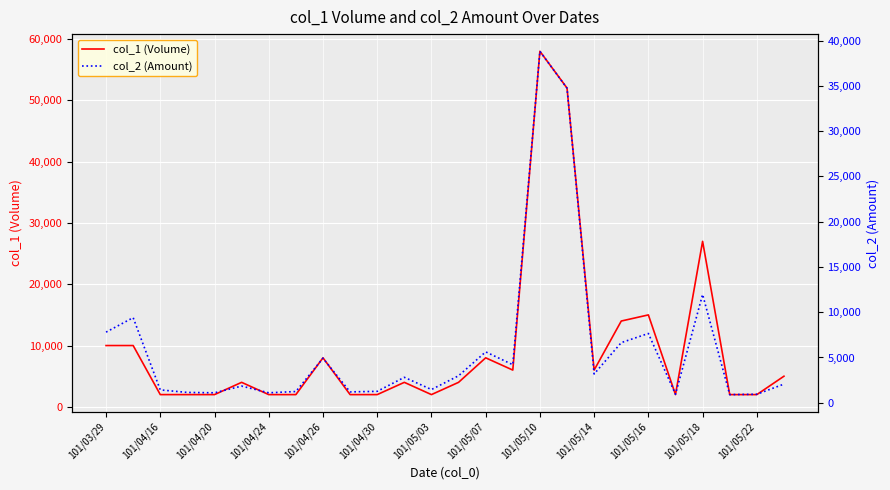

Where is col_1 (Volume) nearest to the value 30000?

101/05/18